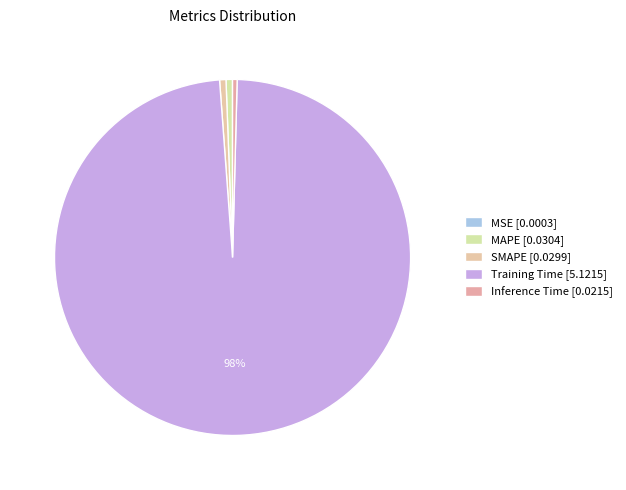

To the nearest percent, what is the difference between the SMAPE and MSE slice percentages?

1%